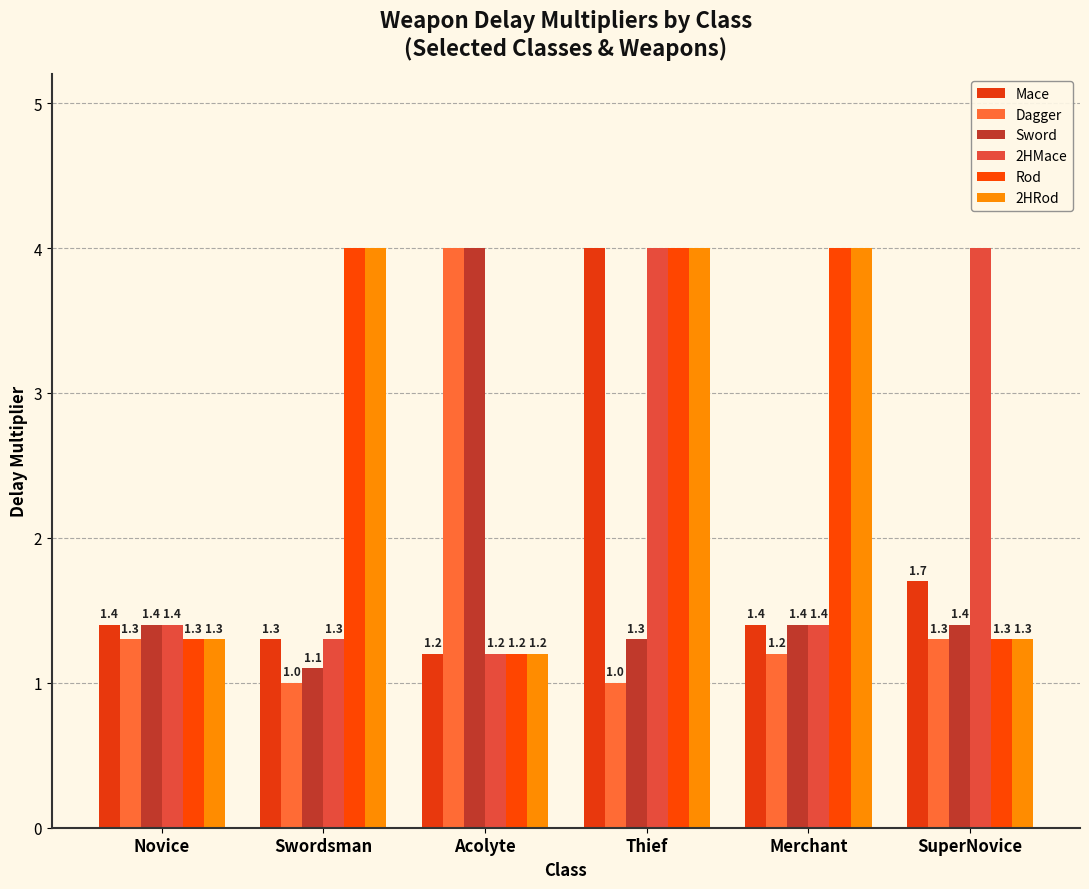

Does the chart contain stacked bars?

No